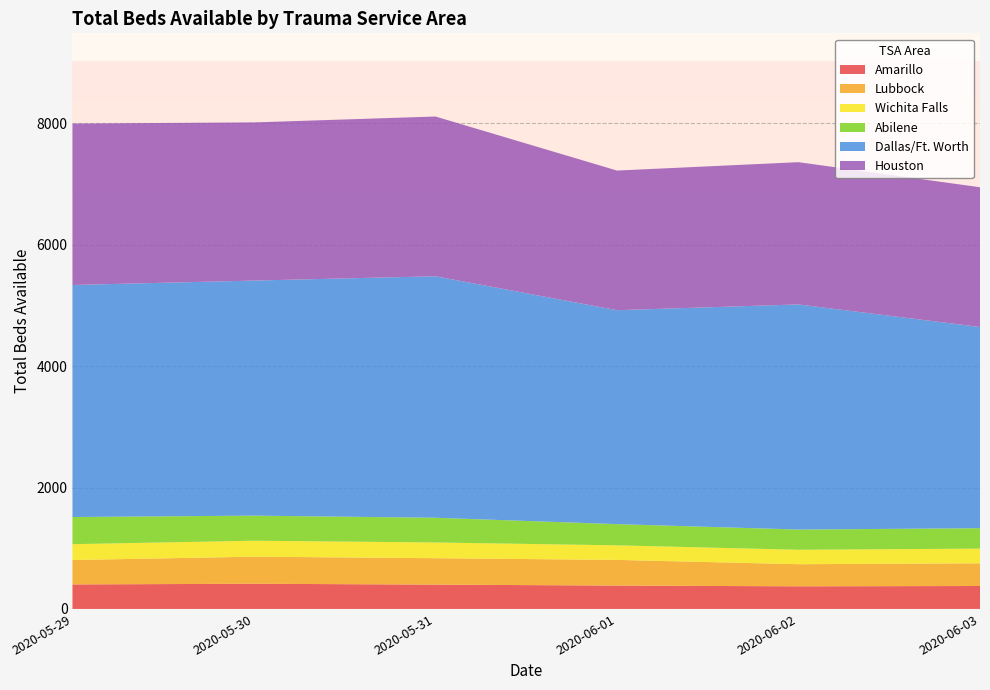

Reading right to left, list all the values displayed in this chart.

Amarillo: 378	373	385	401	415	404
Lubbock: 374	364	423	435	446	402
Wichita Falls: 242	238	240	259	263	261
Abilene: 336	333	349	407	413	447
Dallas/Ft. Worth: 3314	3708	3524	3978	3872	3822
Houston: 2302	2343	2300	2631	2605	2659